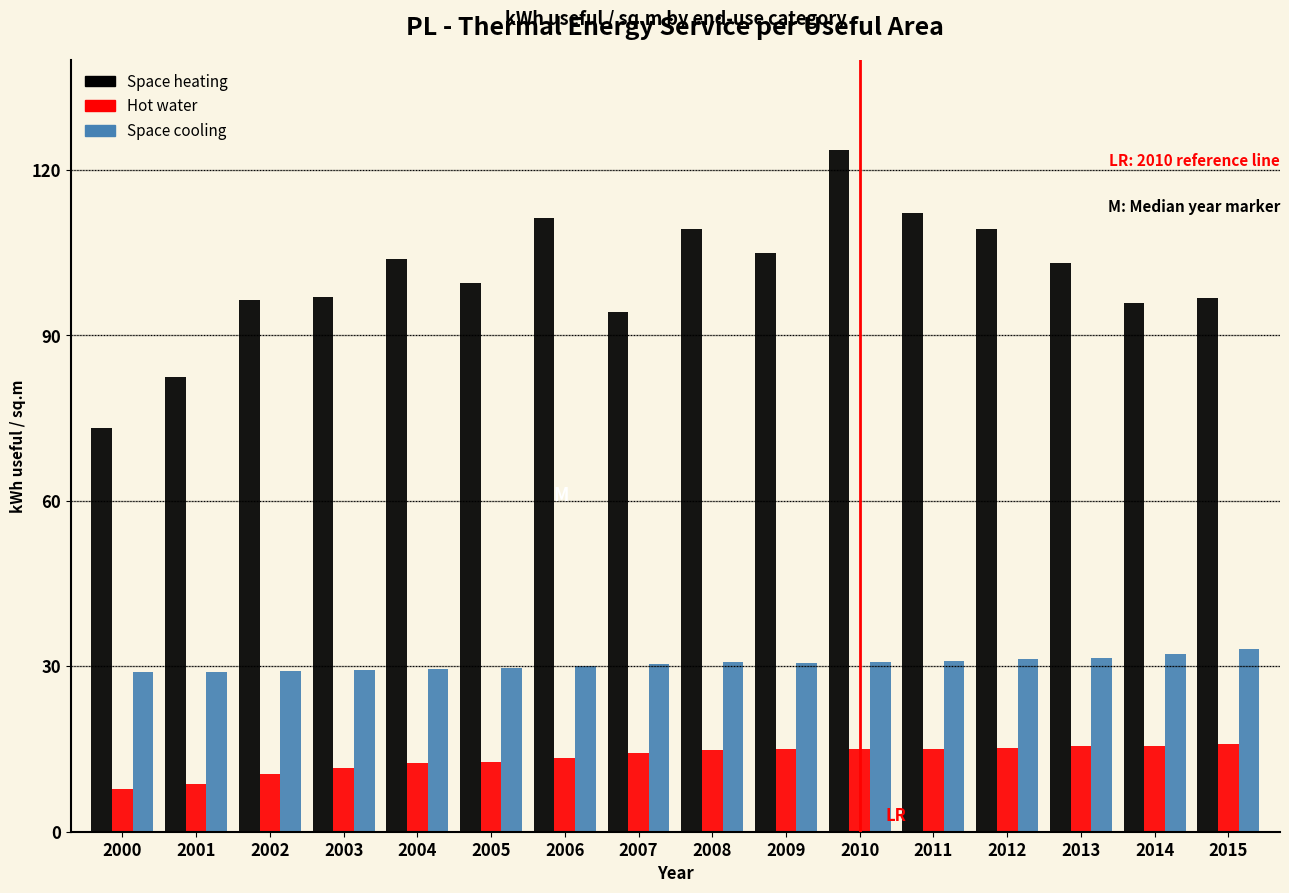

True or false: Space heating has a value of 110.7 at 2000.

False